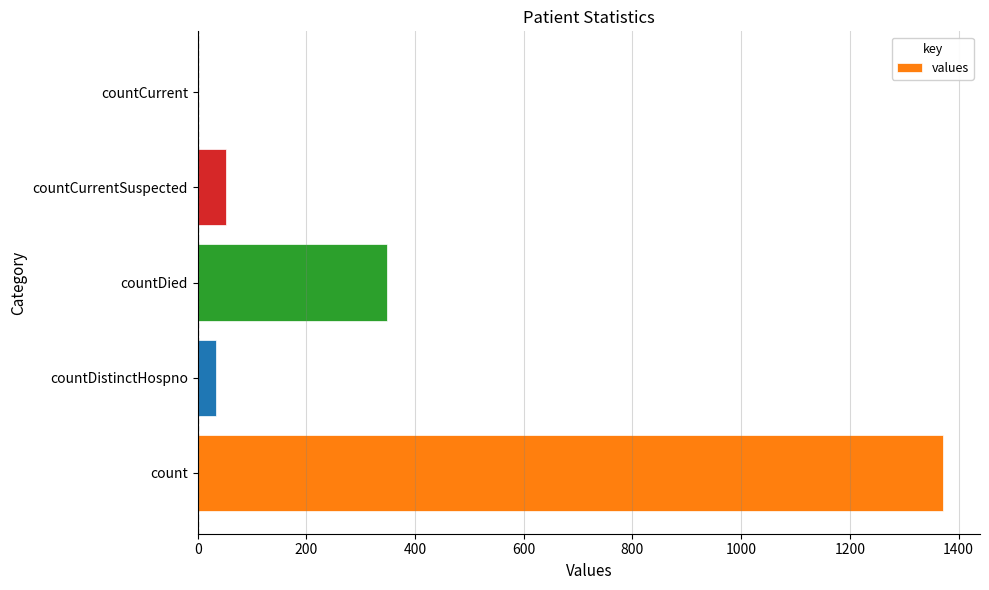

What is the greatest value displayed?

1371